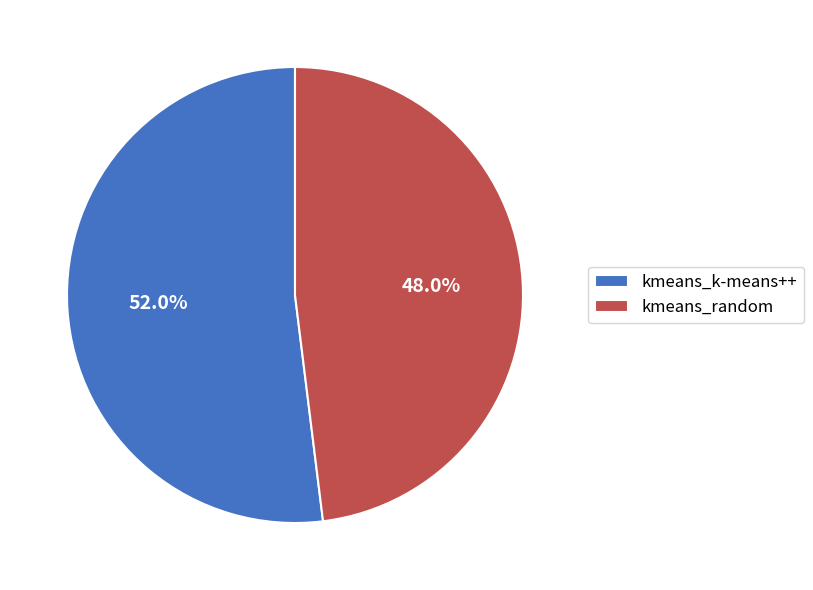

Which slice represents more than half of the pie?

kmeans_k-means++